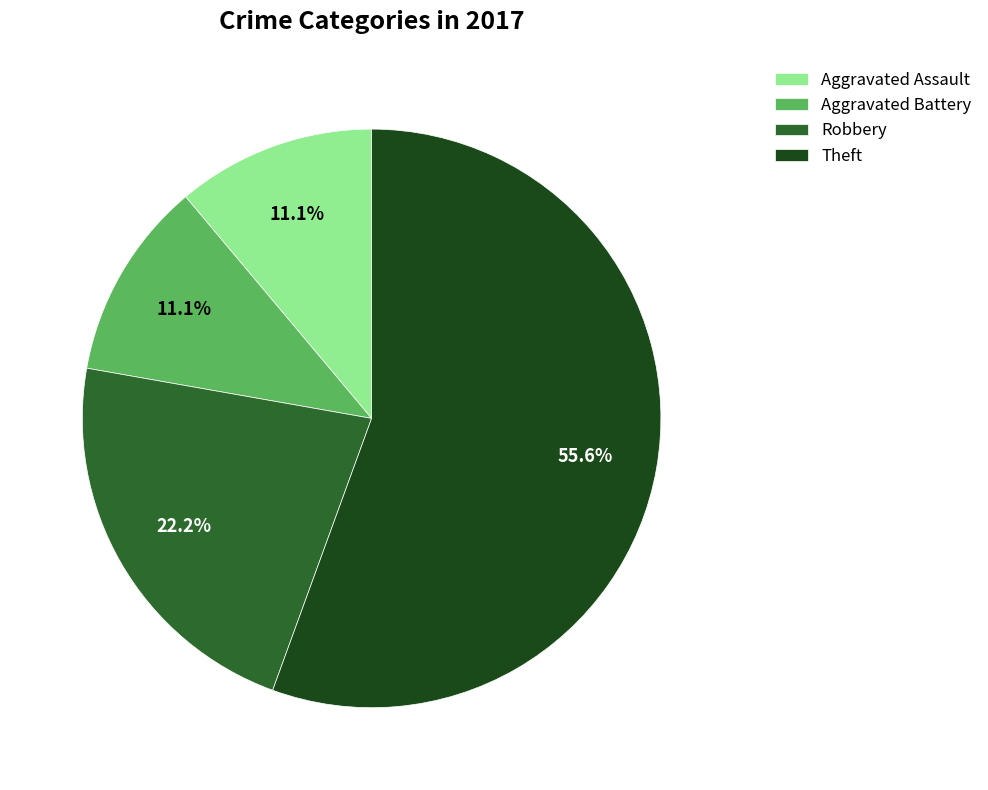

What is the ratio of the value at Robbery to the value at Aggravated Assault?

2.0